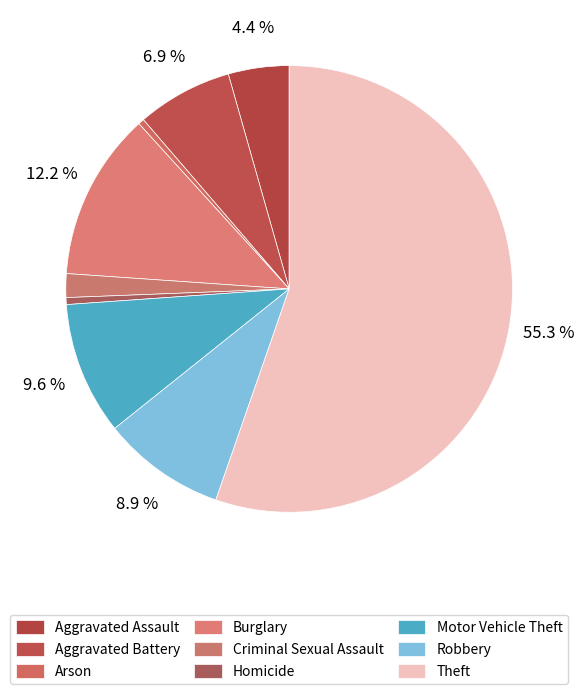

Which category has the smallest portion of the pie?

Arson